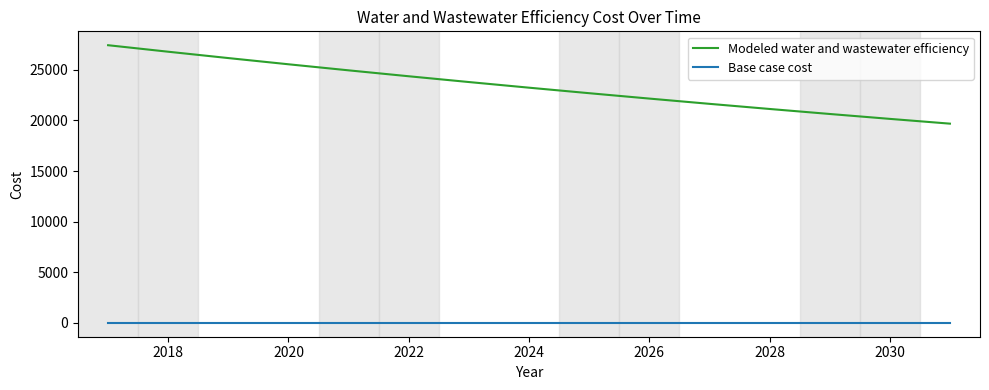

Which series has the largest total across all categories?

Modeled water and wastewater efficiency